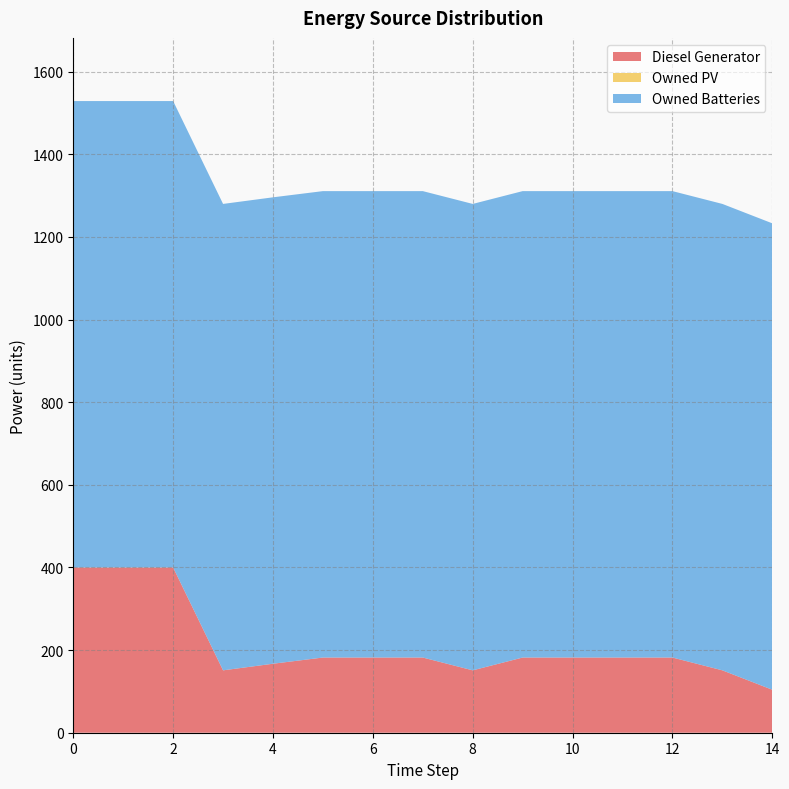

Reading left to right, extract all data points from this chart.

Diesel Generator: 400.0	400.0	400.0	151.0	167.0	182.0	182.0	182.0	151.0	182.0	182.0	182.0	182.0	151.0	104.0
Owned PV: 0.0	0.0	0.0	0.0	0.0	0.0	0.0	0.0	0.0	0.0	0.0	0.0	0.0	0.0	0.0
Owned Batteries: 1129.0	1129.0	1129.0	1129.0	1129.0	1129.0	1129.0	1129.0	1129.0	1129.0	1129.0	1129.0	1129.0	1129.0	1129.0